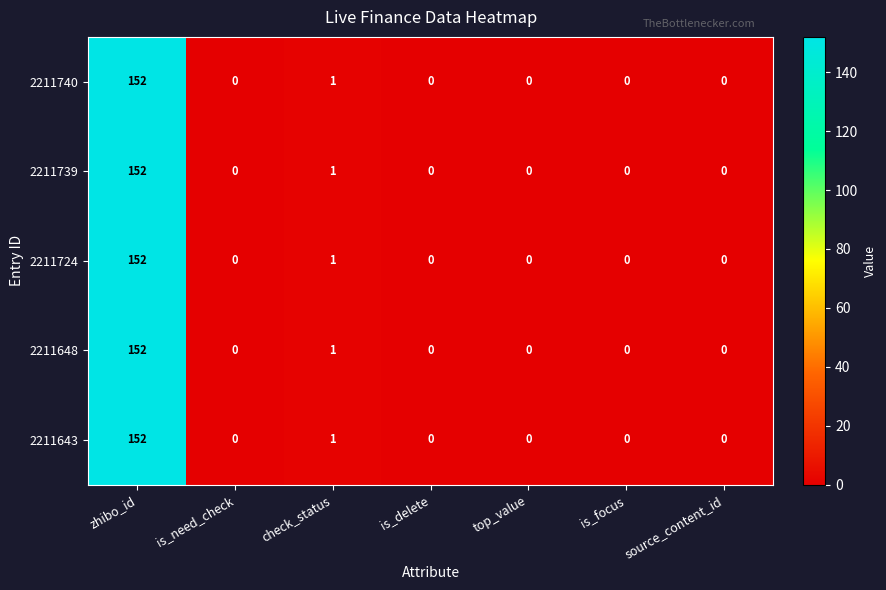

At which label is 2211648 closest to 76?

check_status